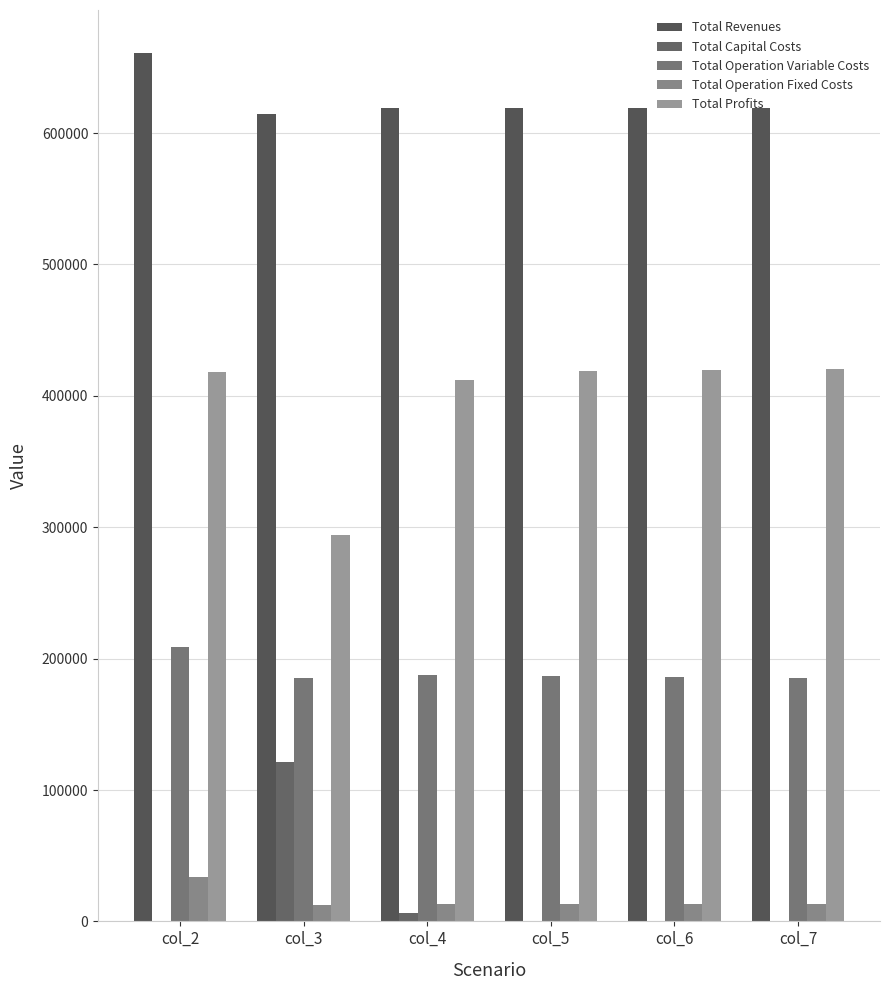

How many data points does each series have?

6